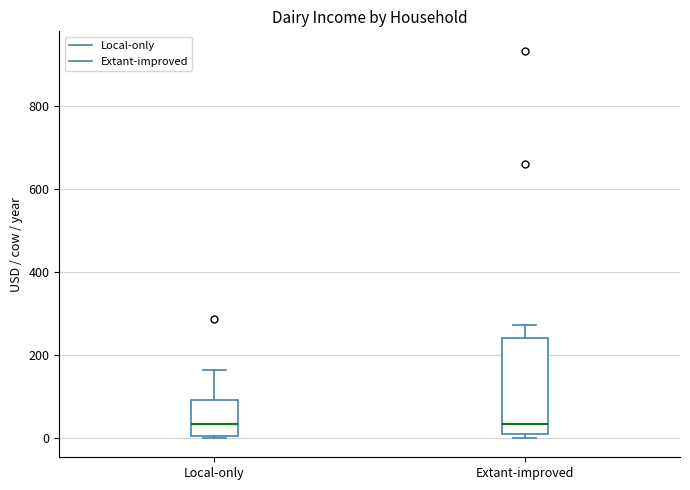

Where does the median line of the box for Extant-improved sit on the y-axis? The values are not printed on the chart, so give them approximately, as read against the axis.

40